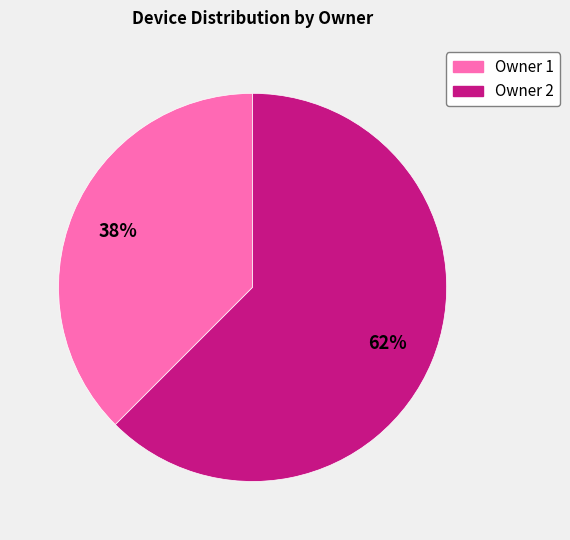

Do Owner 1 and Owner 2 together represent more than half of the pie?

Yes